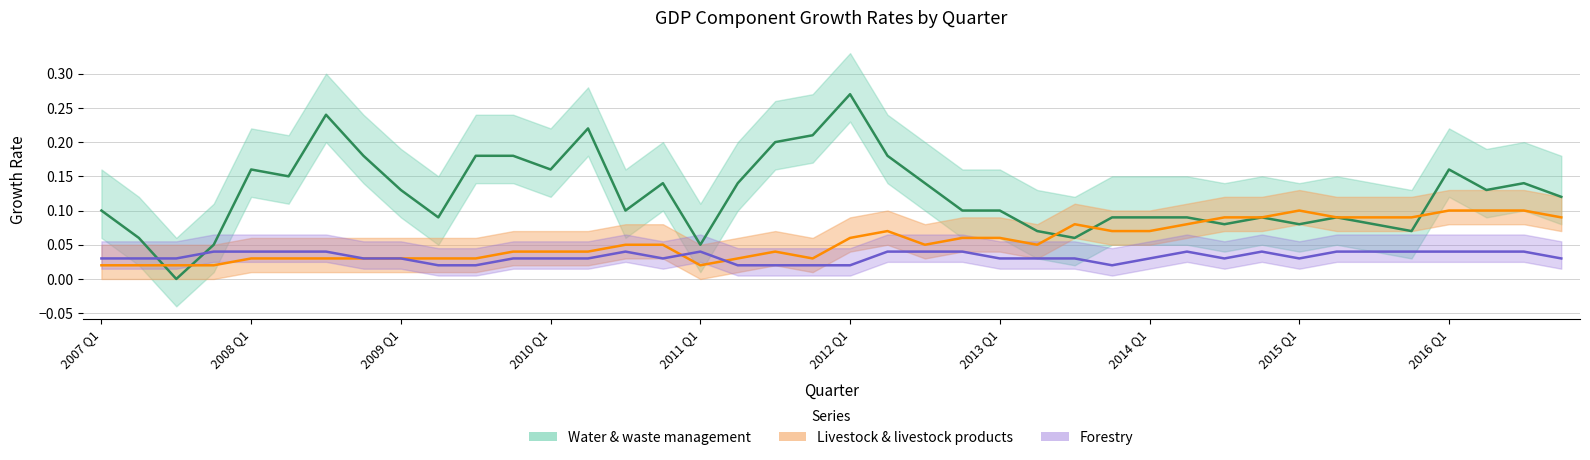

The value of Livestock & livestock products at 2013 Q4 is 0.1. True or false?

True